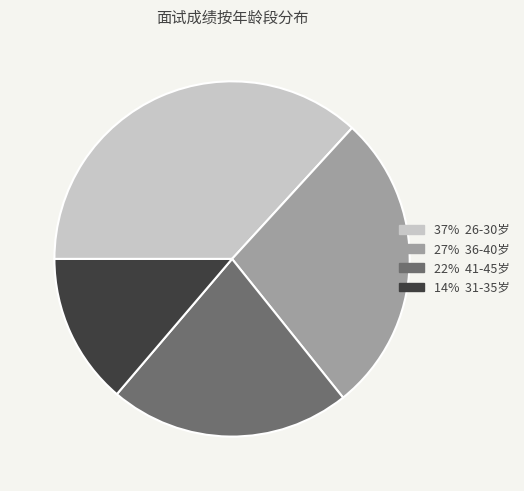

Is there a majority slice in this chart?

No